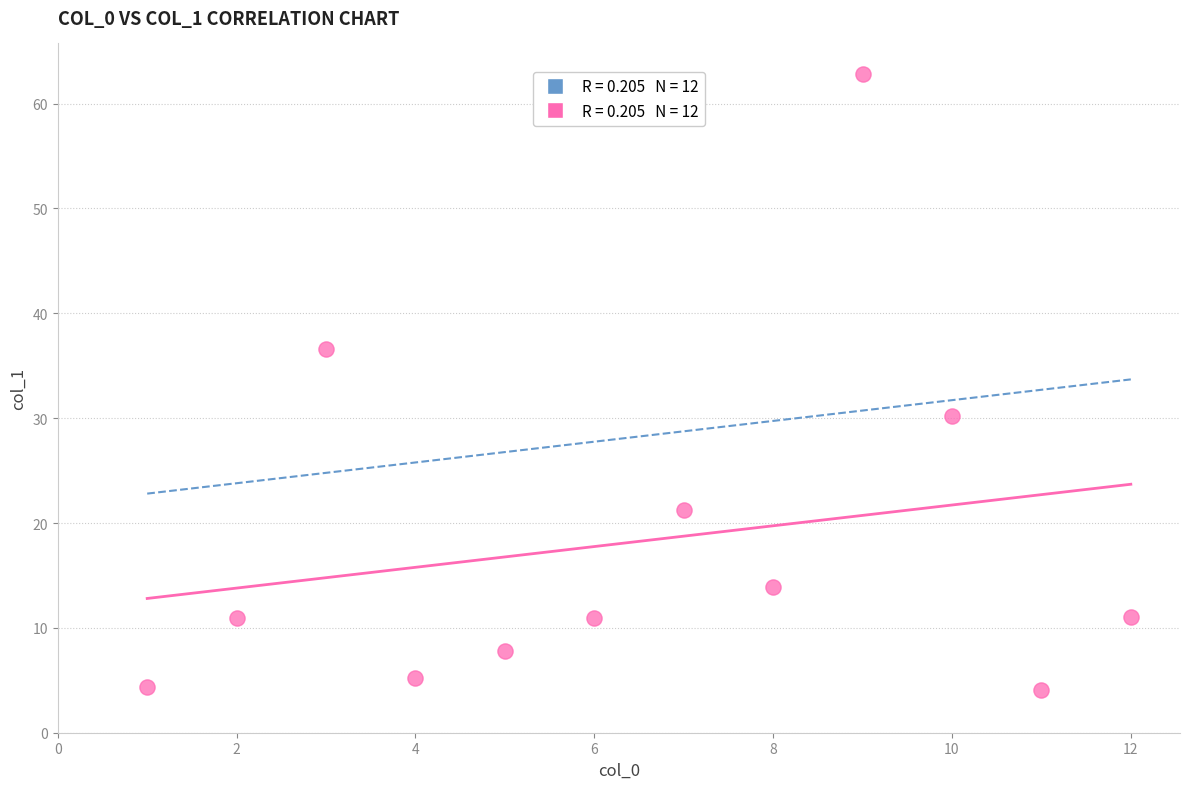

What is the average X value?

6.5